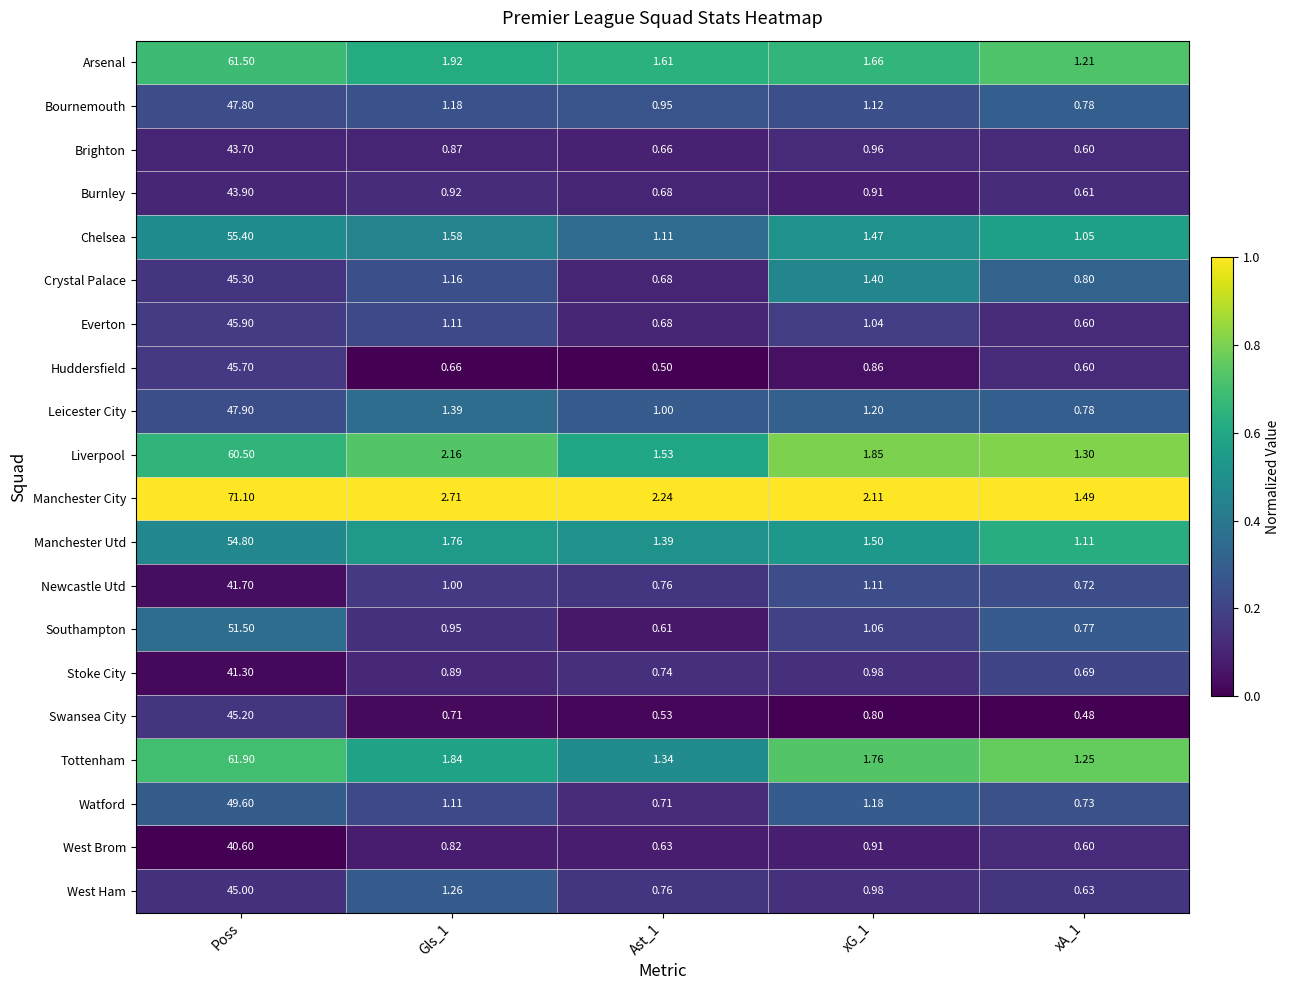

At which category is the sum across all series the highest?

Poss